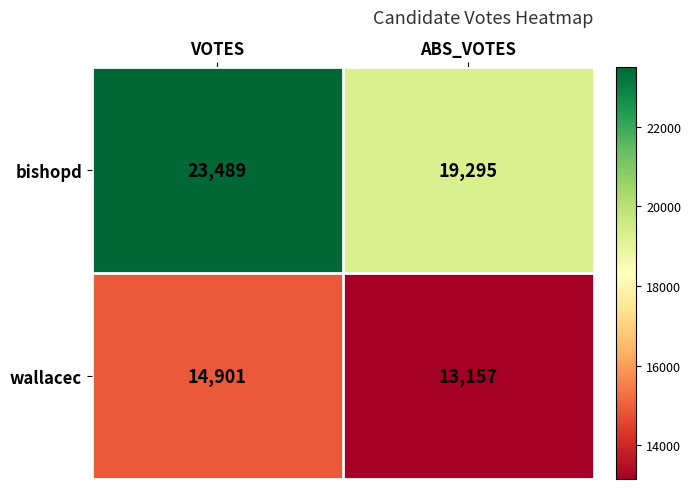

Rank the series by their maximum value, from lowest to highest.

wallacec, bishopd